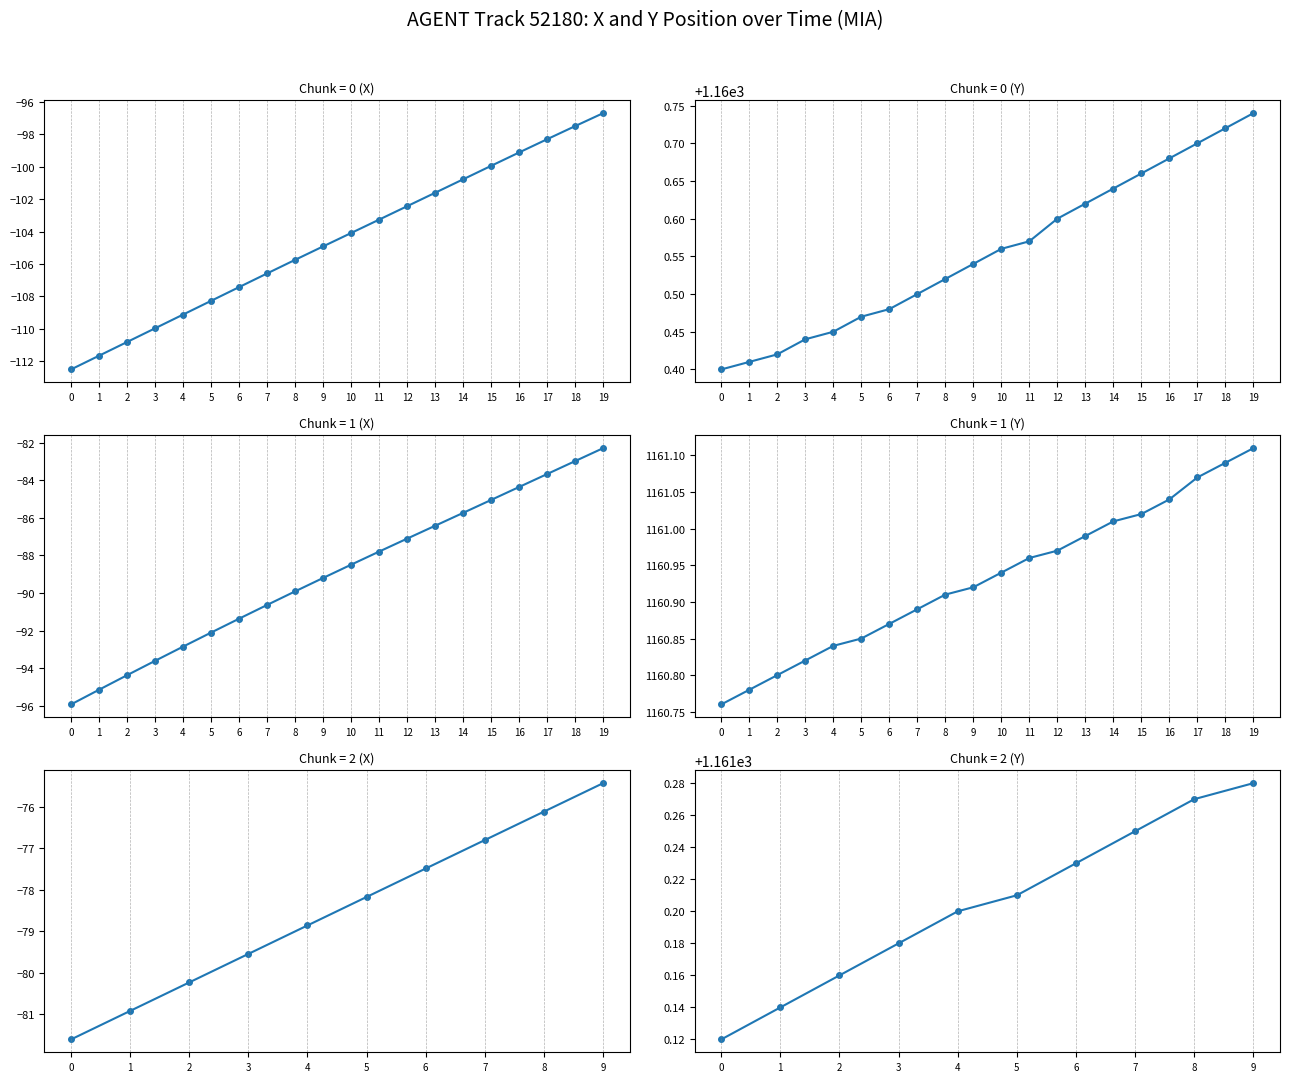

What is the spread (max minus min) of values at 8?

1237.4